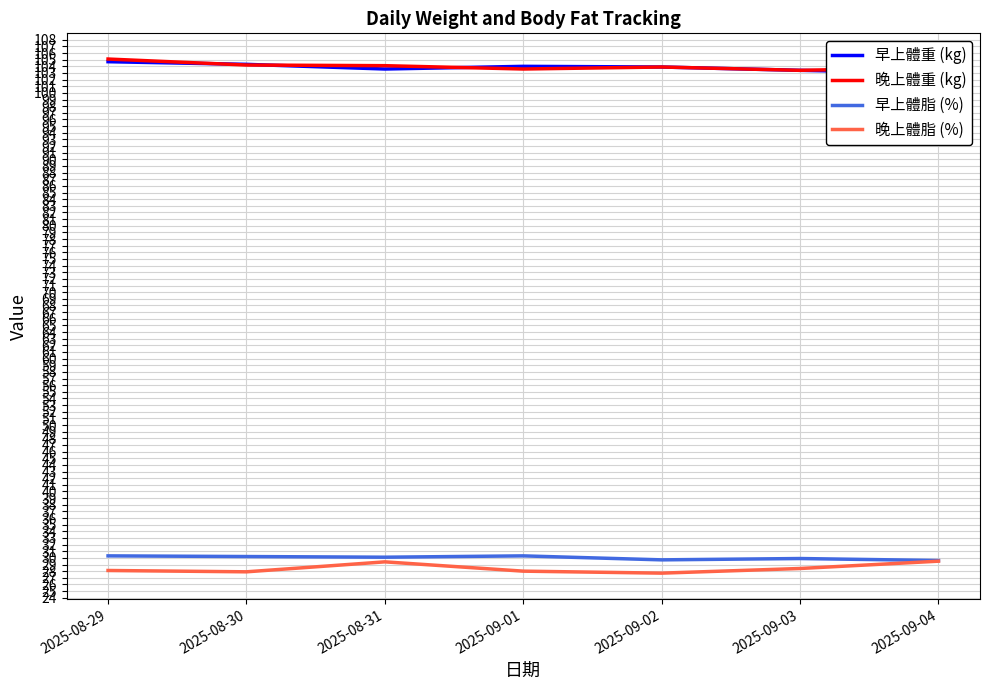

Does the chart have visible grid lines?

Yes